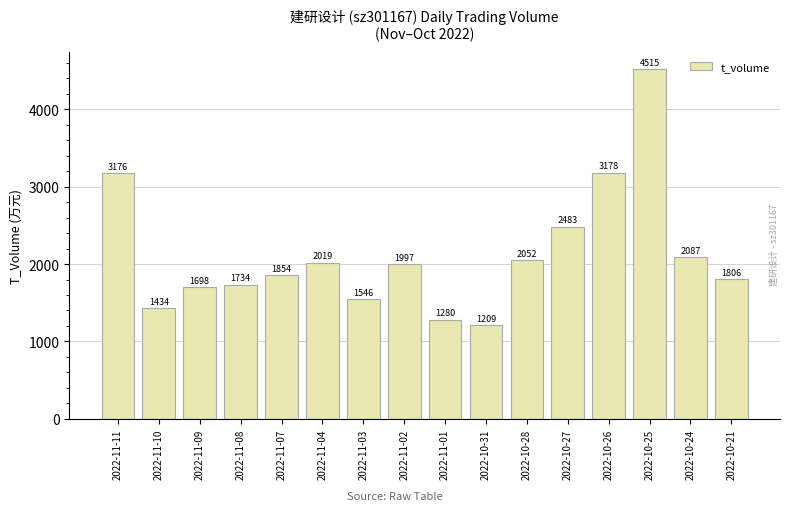

Does the chart contain stacked bars?

No